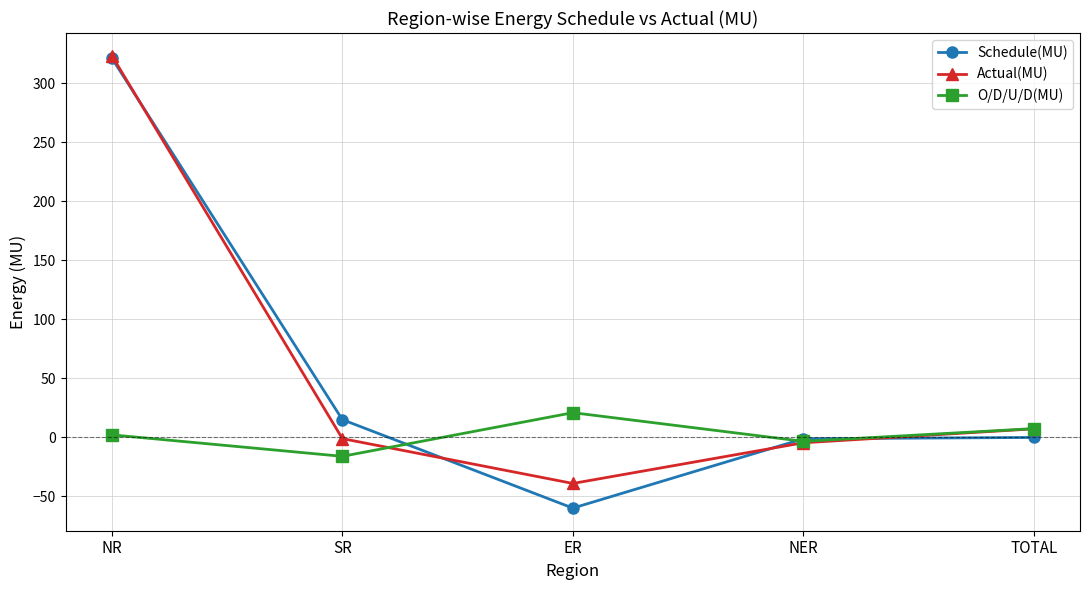

Where is the first local minimum for O/D/U/D(MU)?

SR